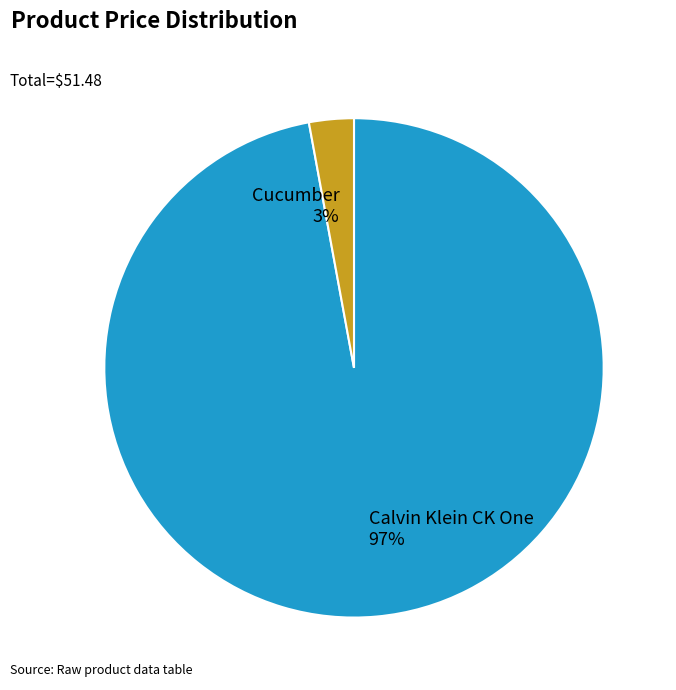

To the nearest percent, what is the combined percentage of Cucumber and Calvin Klein CK One?

100%